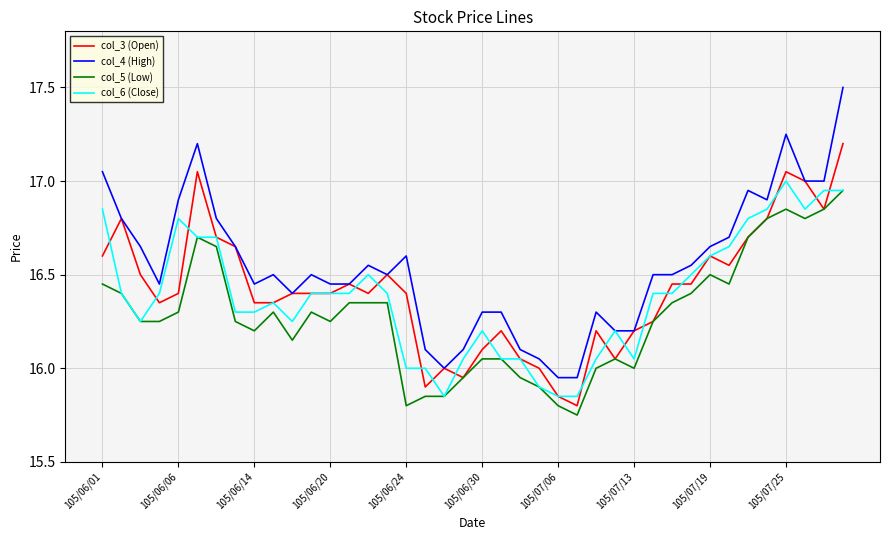

True or false: col_4 (High) has more than 0 points higher than both neighbors.

True